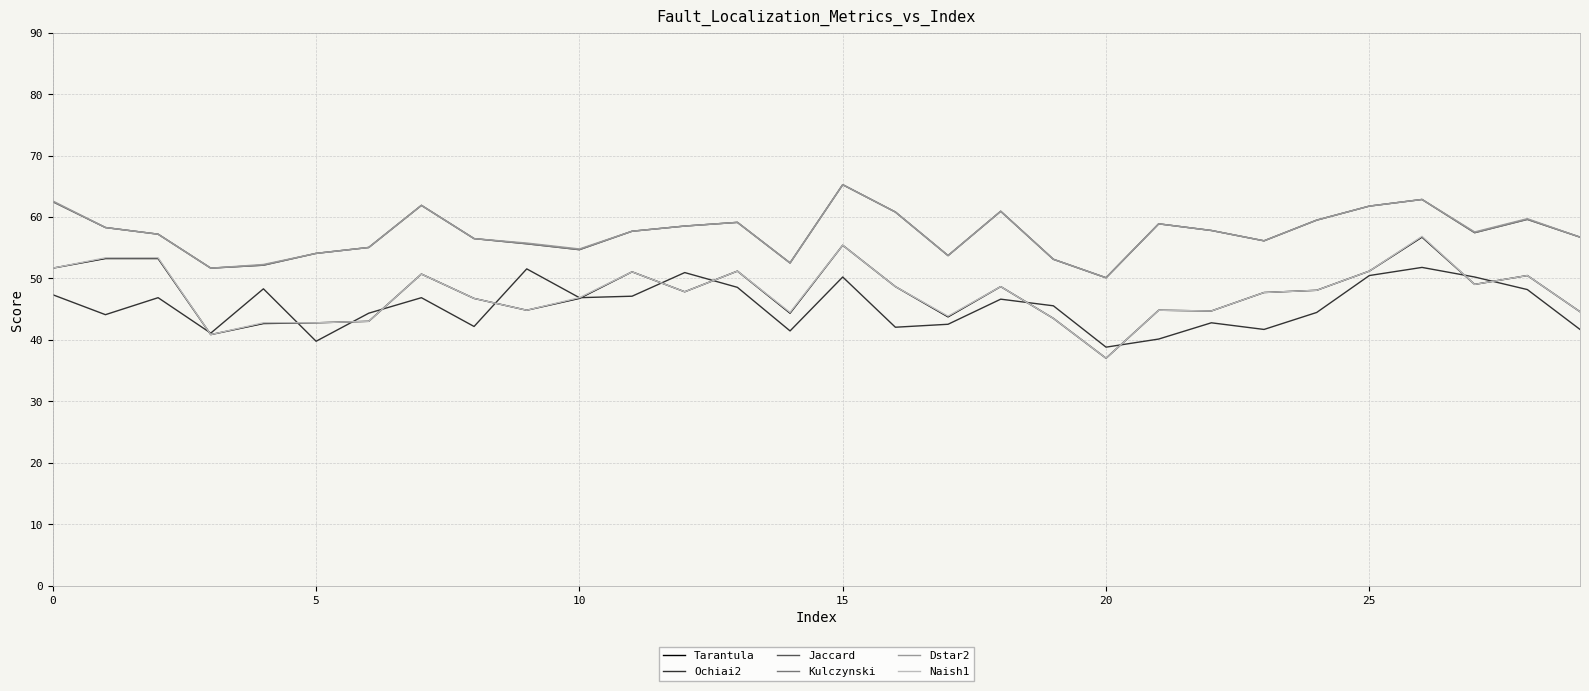

True or false: Naish1 and Dstar2 intersect in this chart.

False